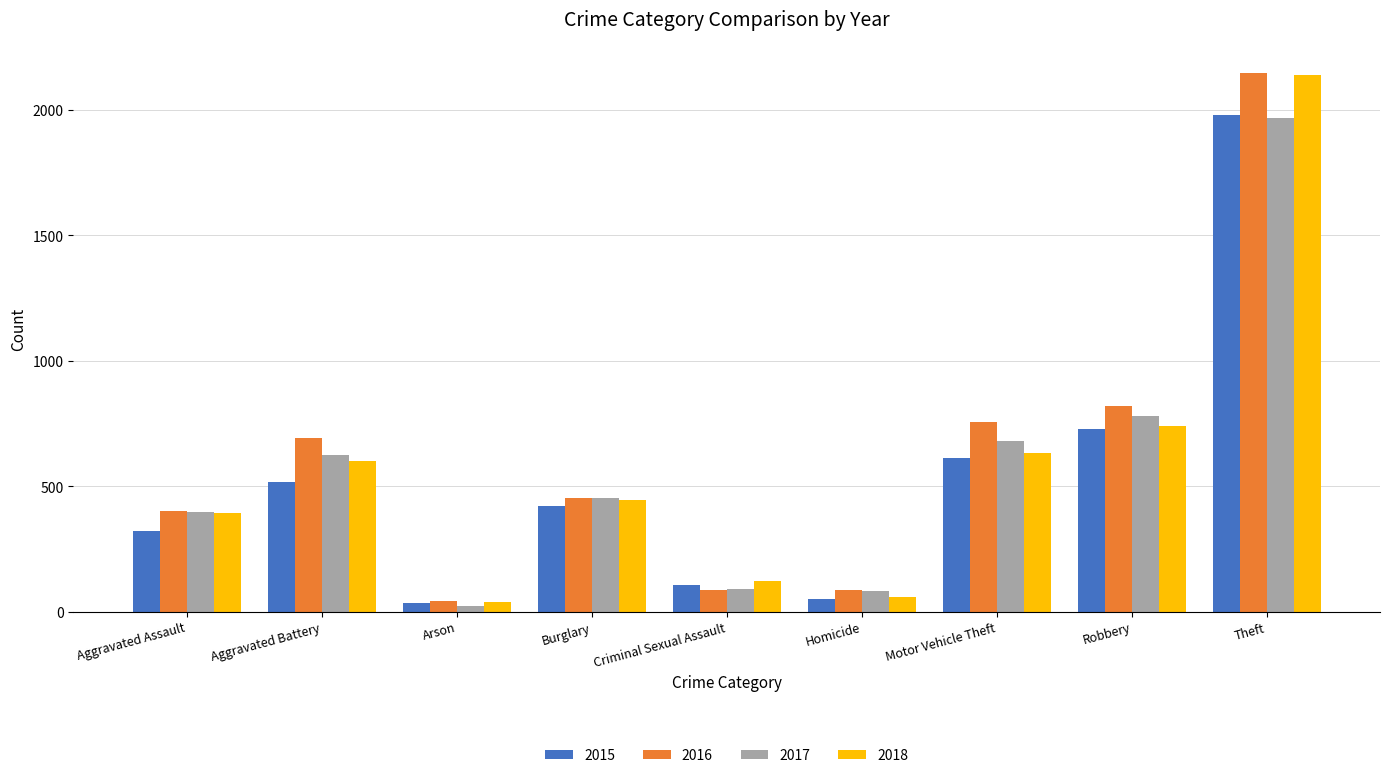

The 2018 series shows 392 at Aggravated Assault. True or false?

True